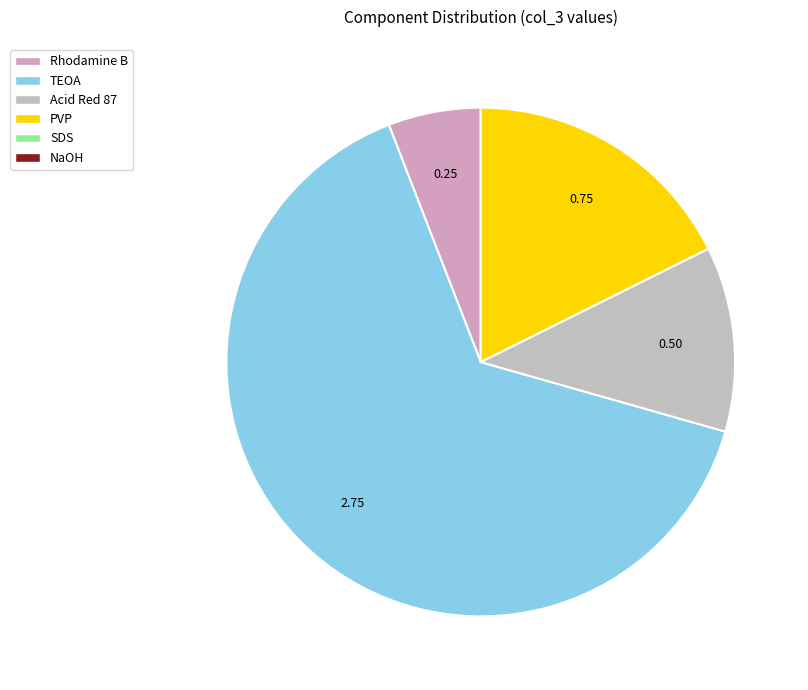

What is the largest slice in the pie chart?

TEOA